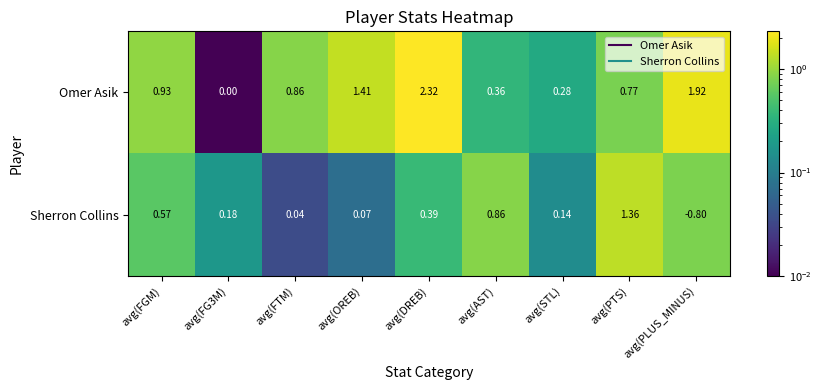

Which series has the widest spread of values?

Omer Asik